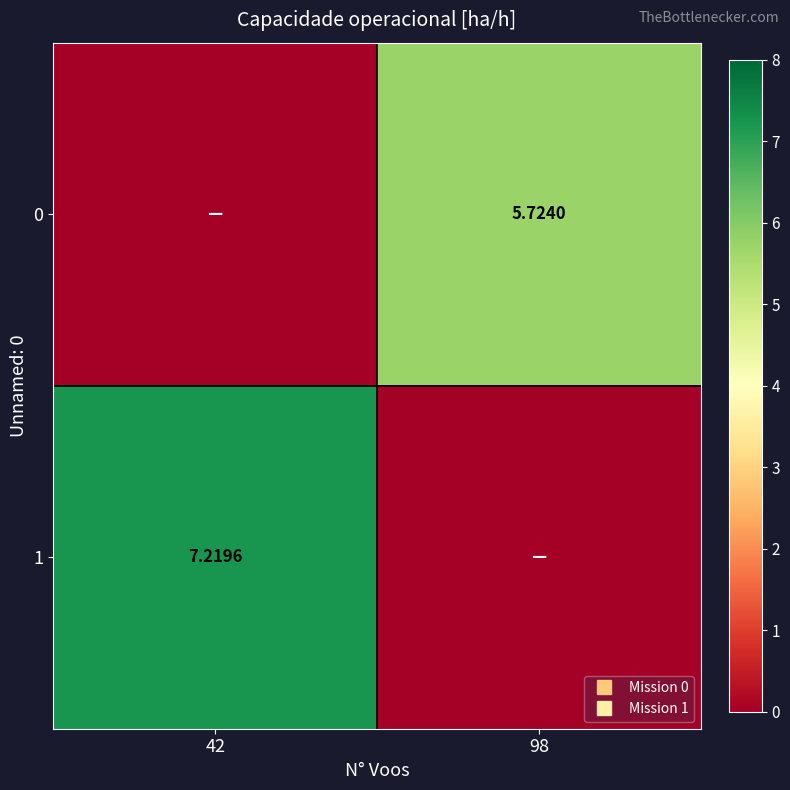

List the series in order of their overall mean, lowest first.

0, 1